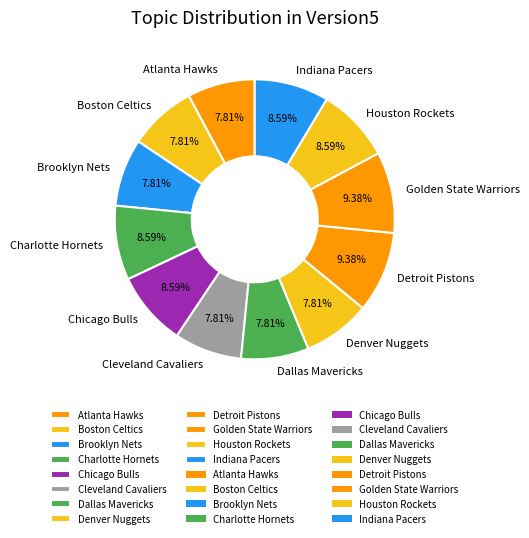

To the nearest percent, what is the combined percentage of Denver Nuggets and Atlanta Hawks?

16%